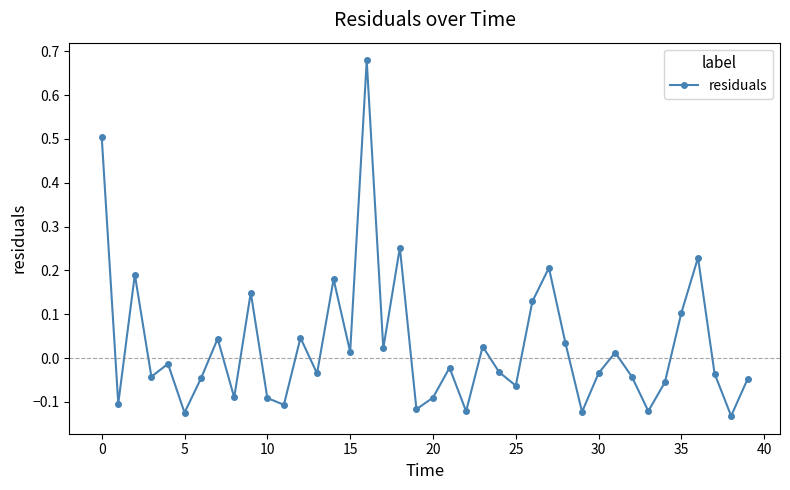

How many interior local valleys (lower than both neighbors) does the data have?

14